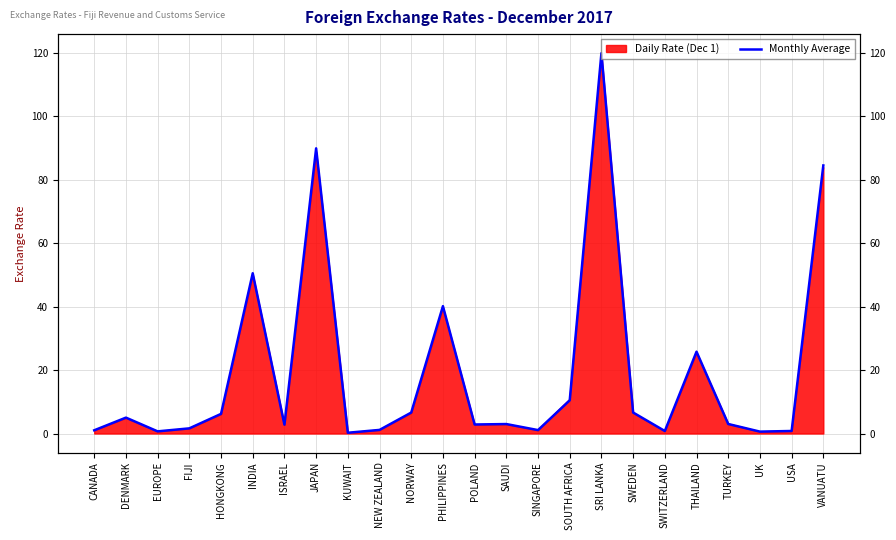

What is the label of the 14th point from the right?

NORWAY